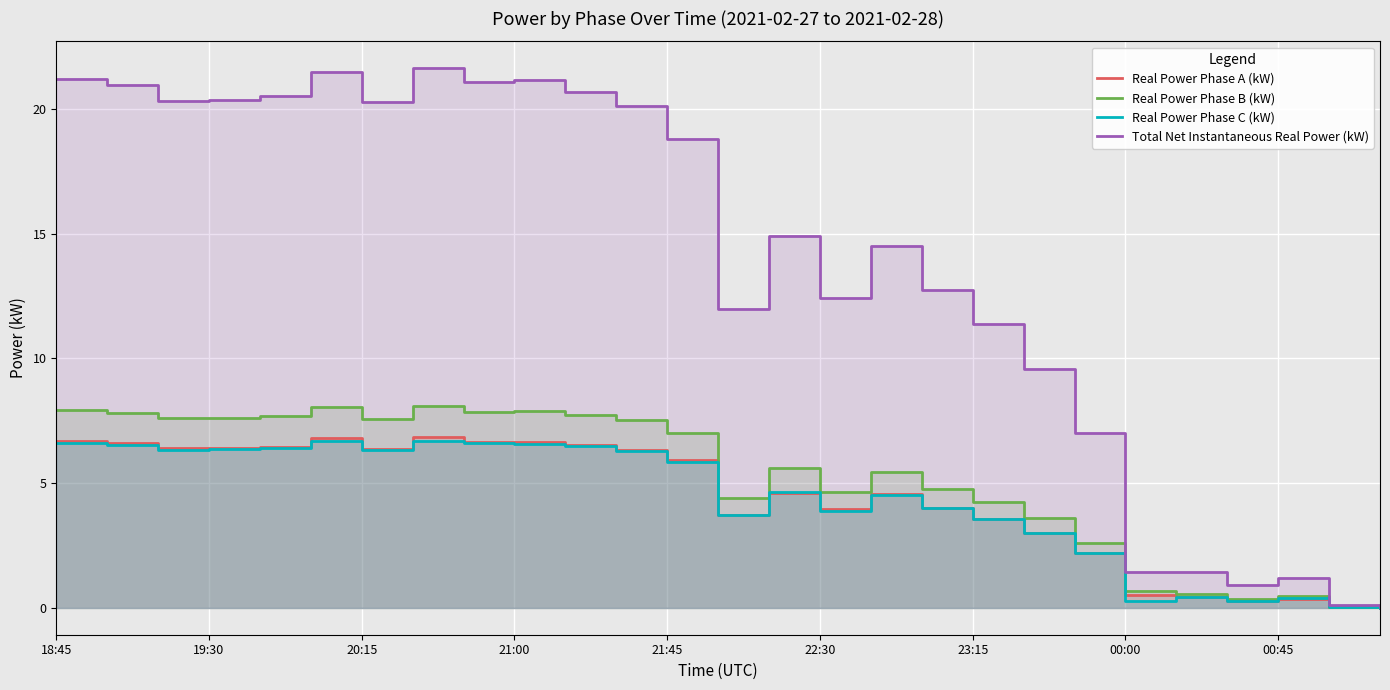

How many data points in Real Power Phase A (kW) are above 4?

15